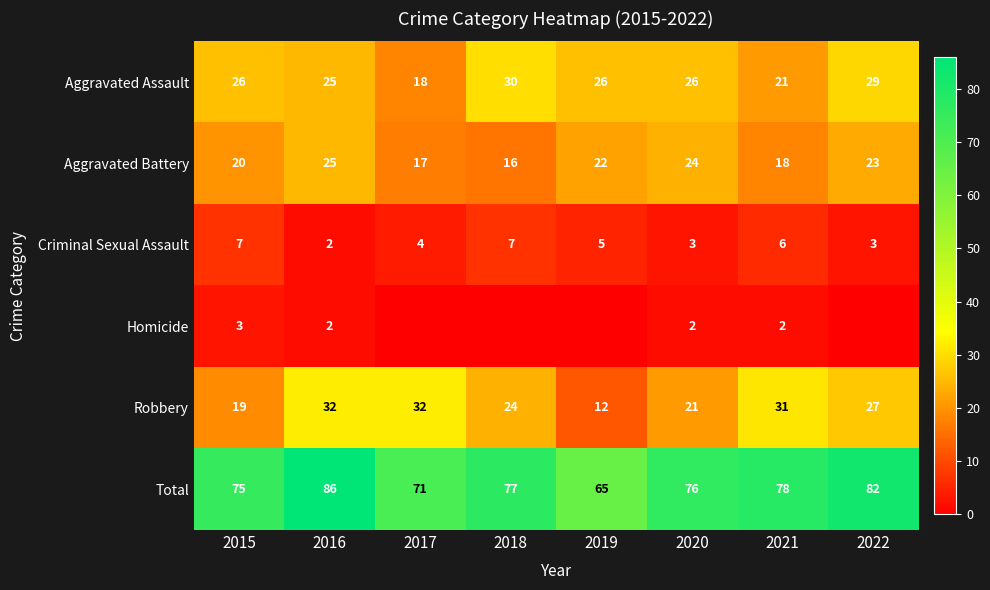

What is the average value of the Criminal Sexual Assault series?

5